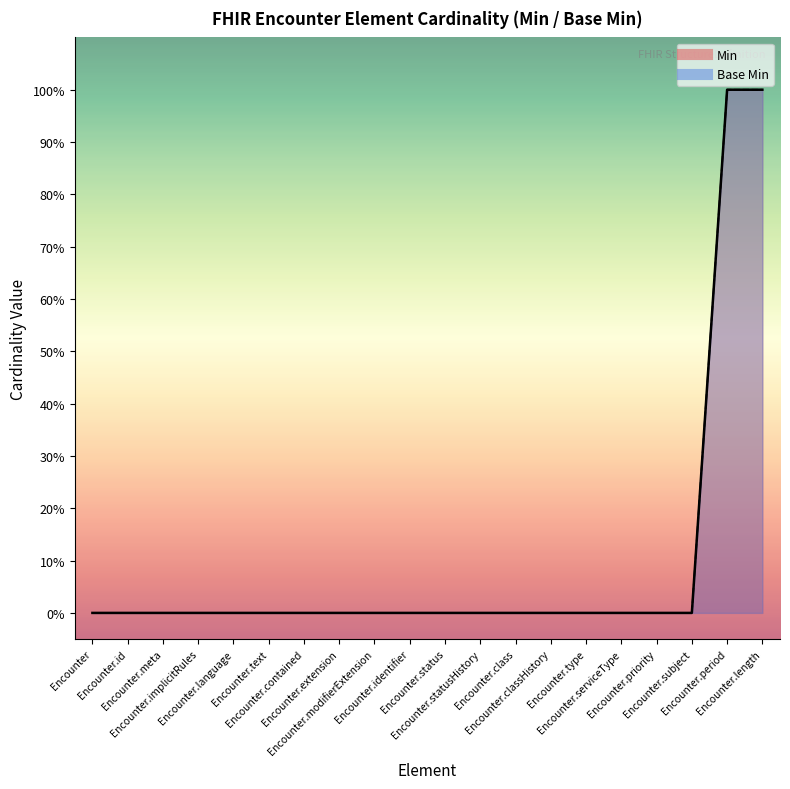

True or false: Min has a value of -1 at Encounter.language.

False